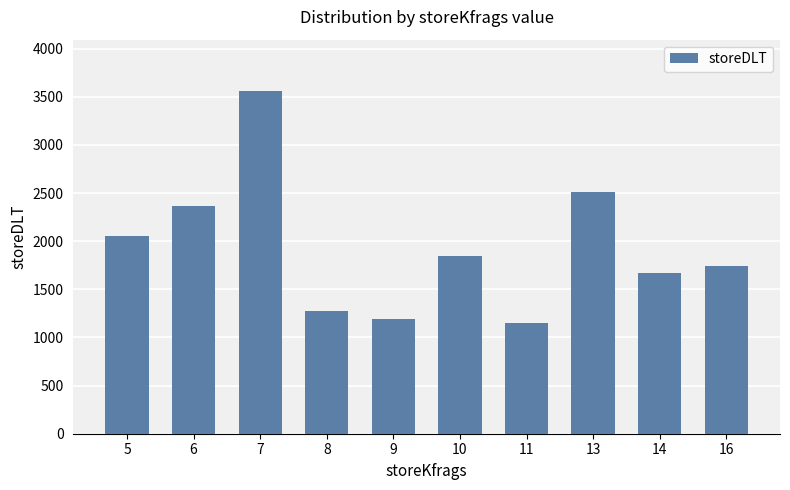

What is the difference between the second highest and minimum values?

1366